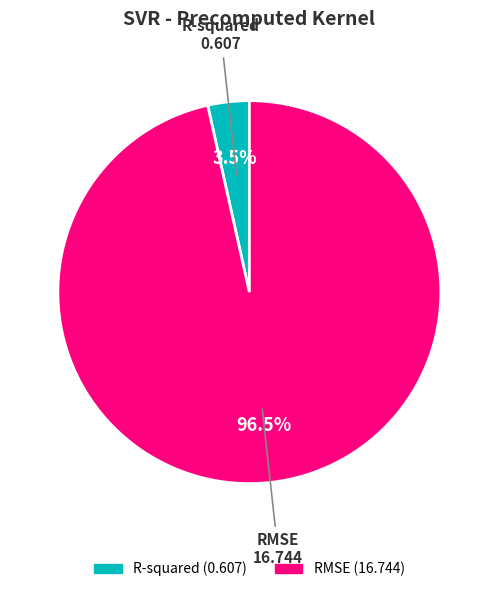

What percentage do RMSE and R-squared together represent?

100.0%